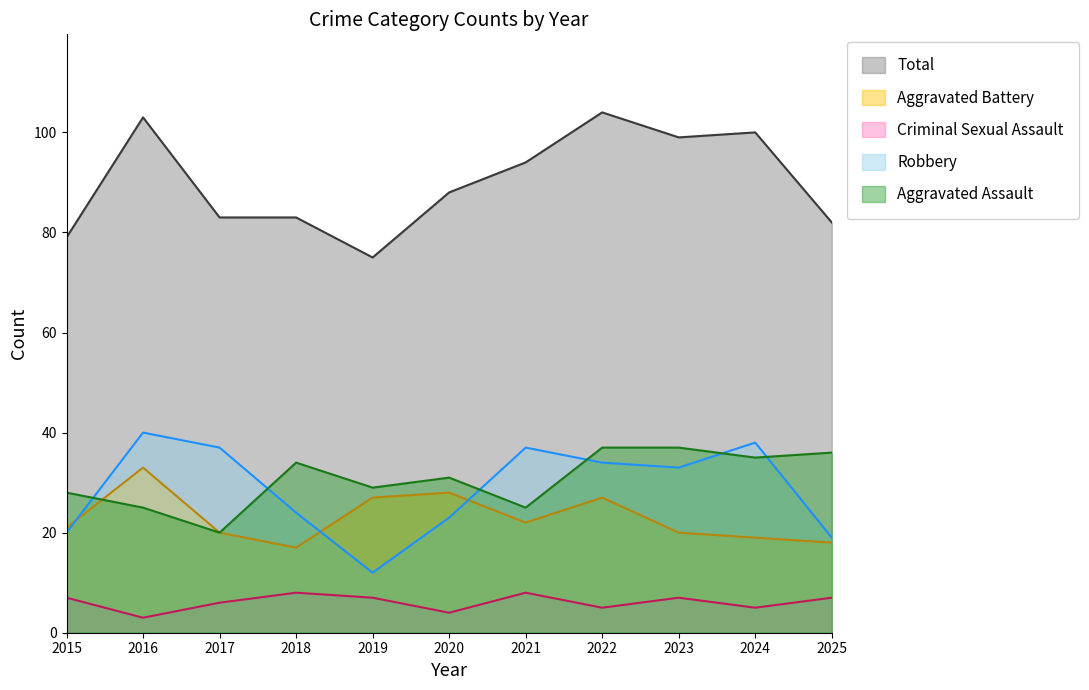

True or false: Criminal Sexual Assault has a value of 11 at 2025.

False